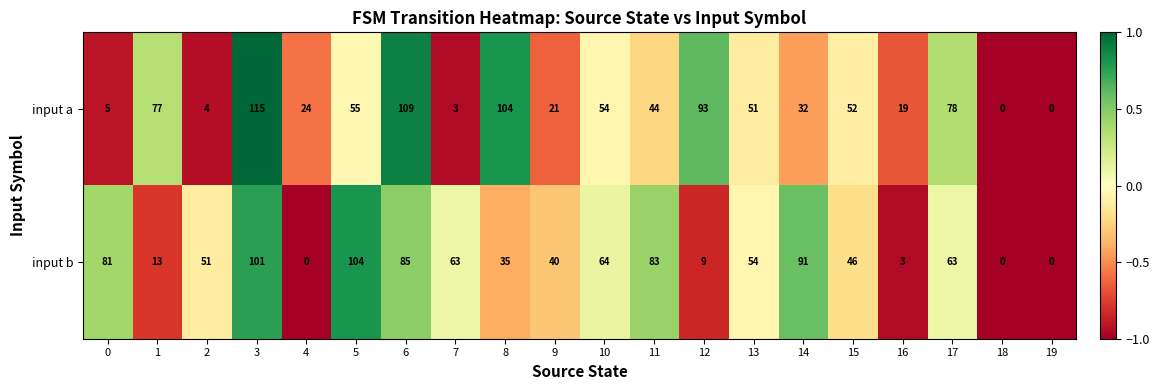

True or false: input b has a value of 0 at 18.

True